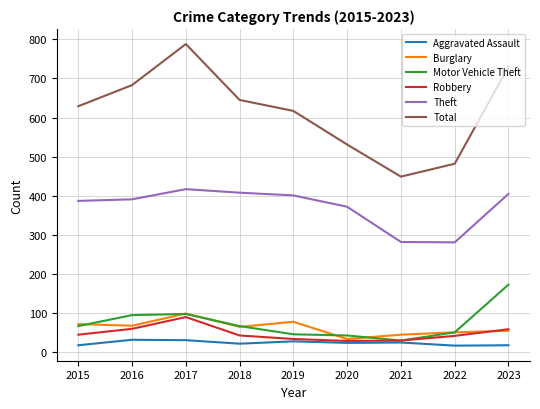

At which category is the sum across all series the highest?

2017